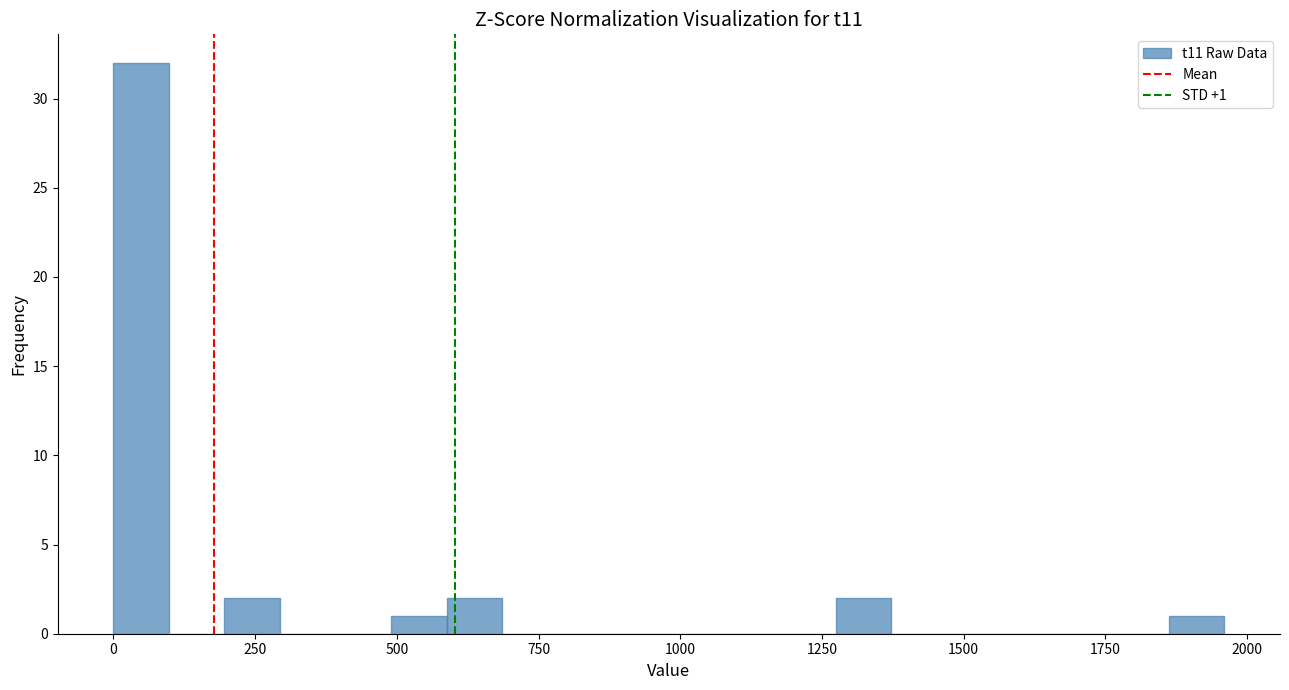

Read against the x-axis, roughly where is the centre of the tallest bar?

50